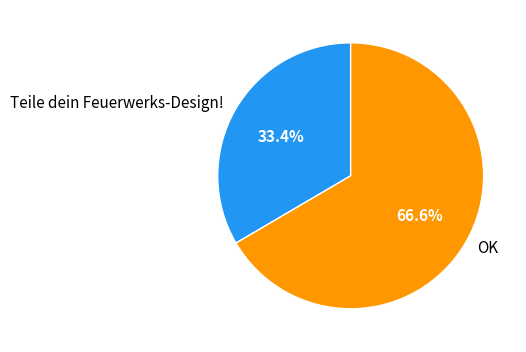

What is the ratio of the value at Teile dein Feuerwerks-Design! to the value at OK?

0.5